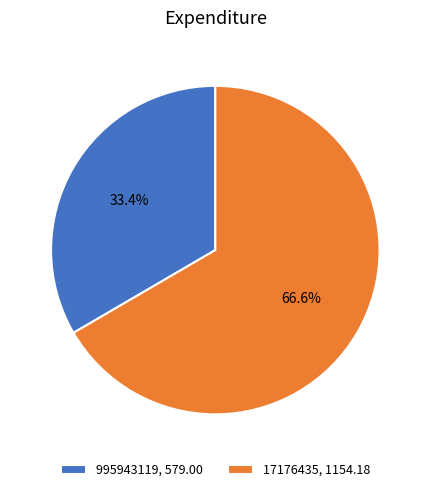

Is 17176435 the majority of the pie?

Yes